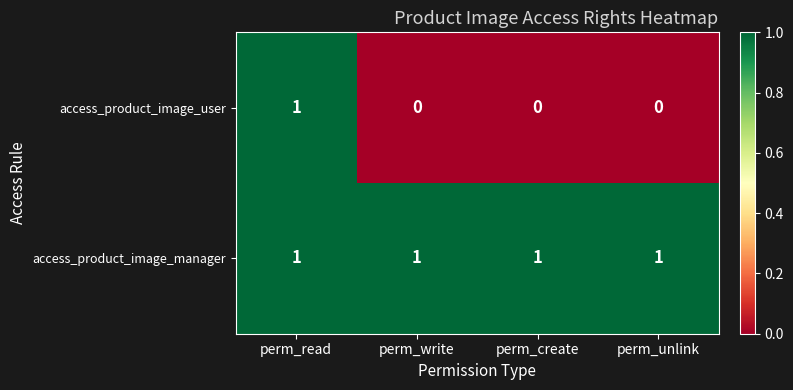

The access_product_image_user series shows 0 at perm_create. True or false?

True